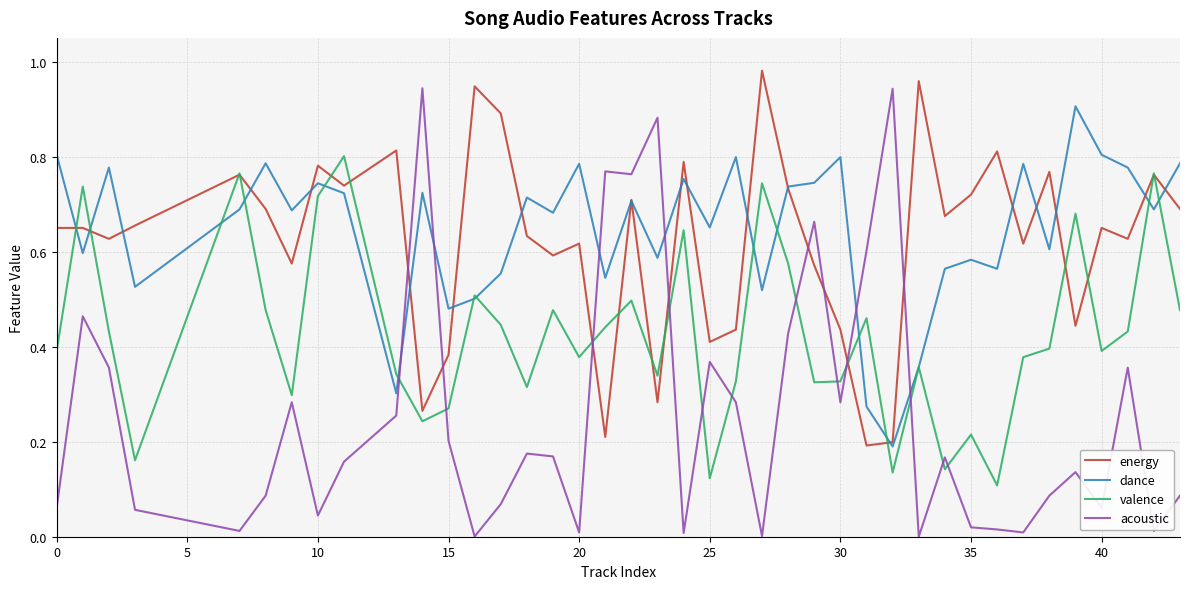

True or false: acoustic and dance cross at least once.

True